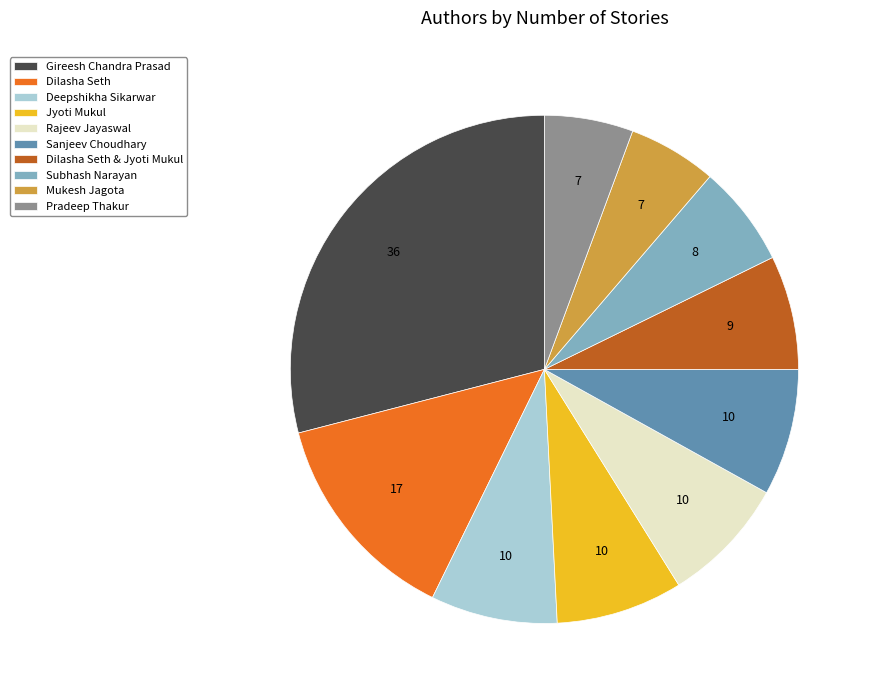

Approximately how many times larger is the value at Rajeev Jayaswal compared to Jyoti Mukul?

1.0